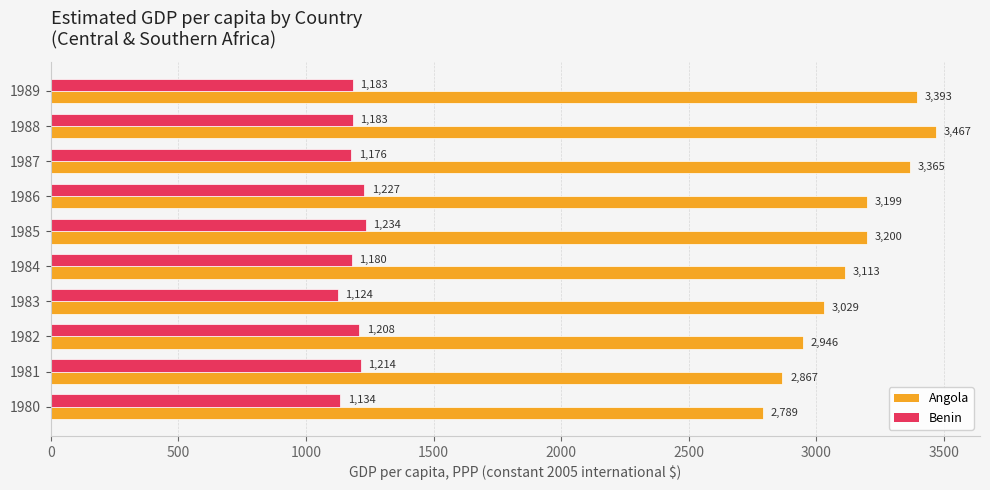

How many data points in Benin are less than 1183?

4